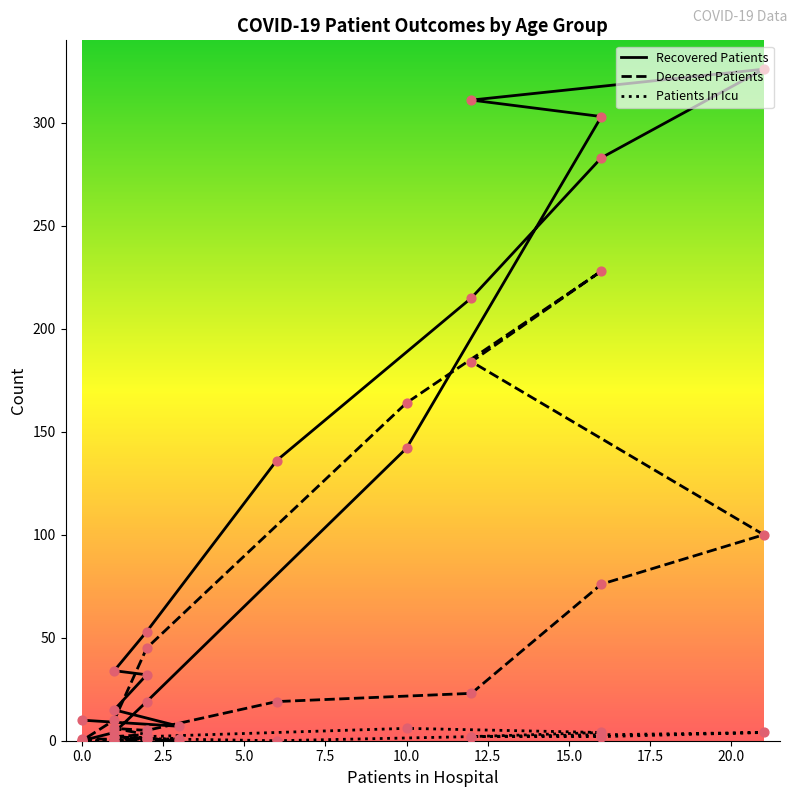

Which series reaches the maximum Y coordinate?

recovered_patients